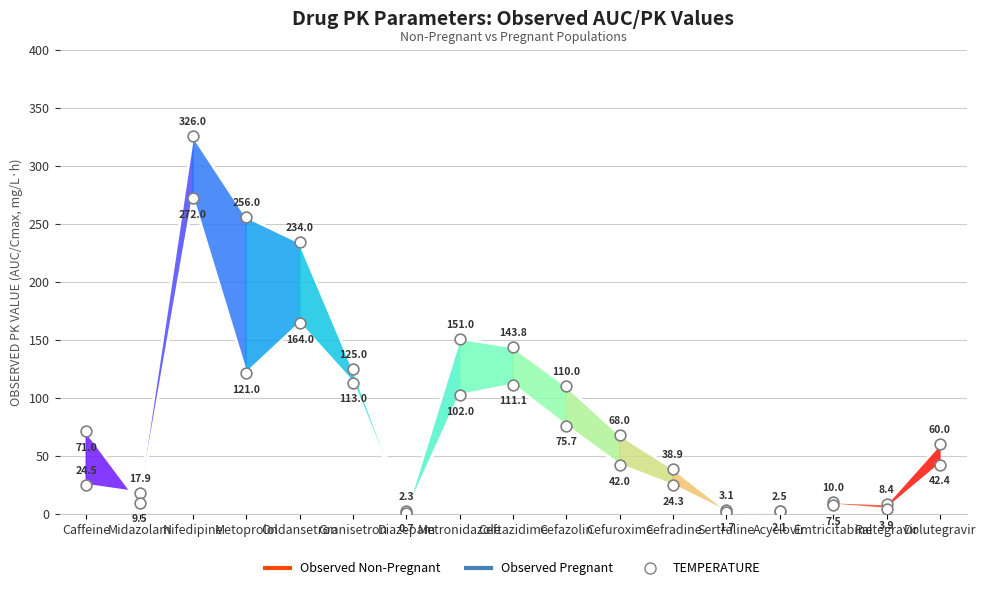

Which series has the largest total across all categories?

Observed Non-Pregnant